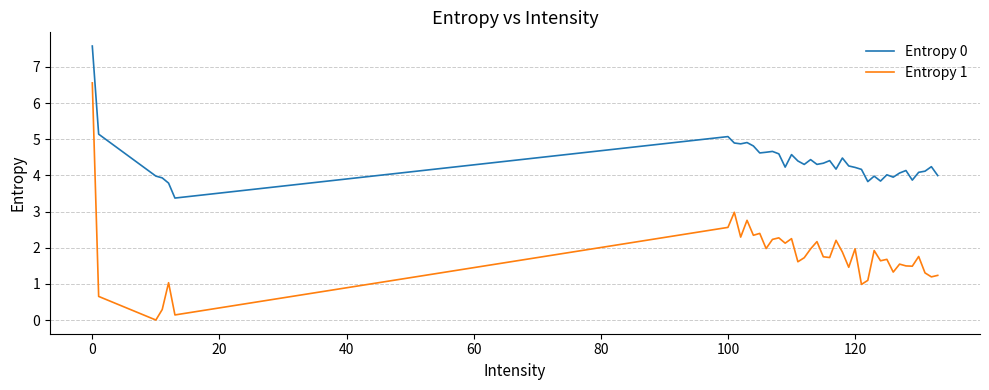

Which series has the largest range (max minus min)?

Entropy 1